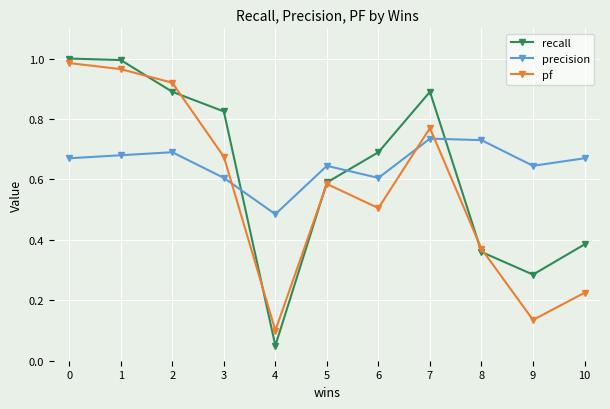

How many interior local peaks does the precision series have?

3